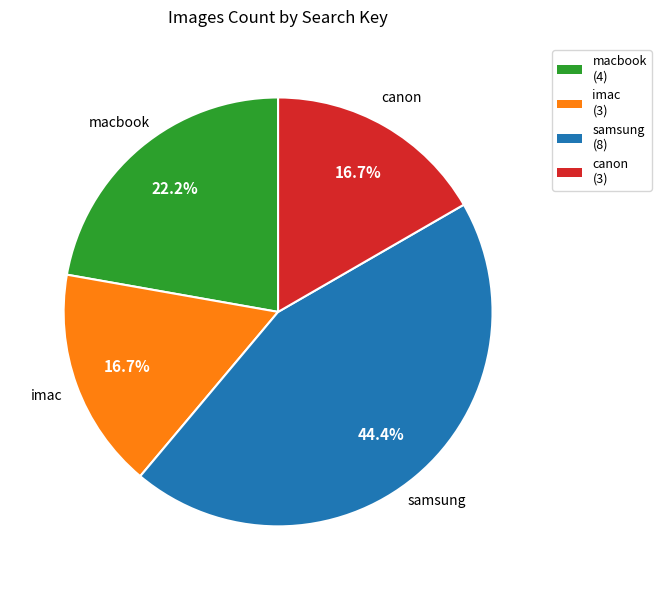

Count the number of slices in the pie.

4